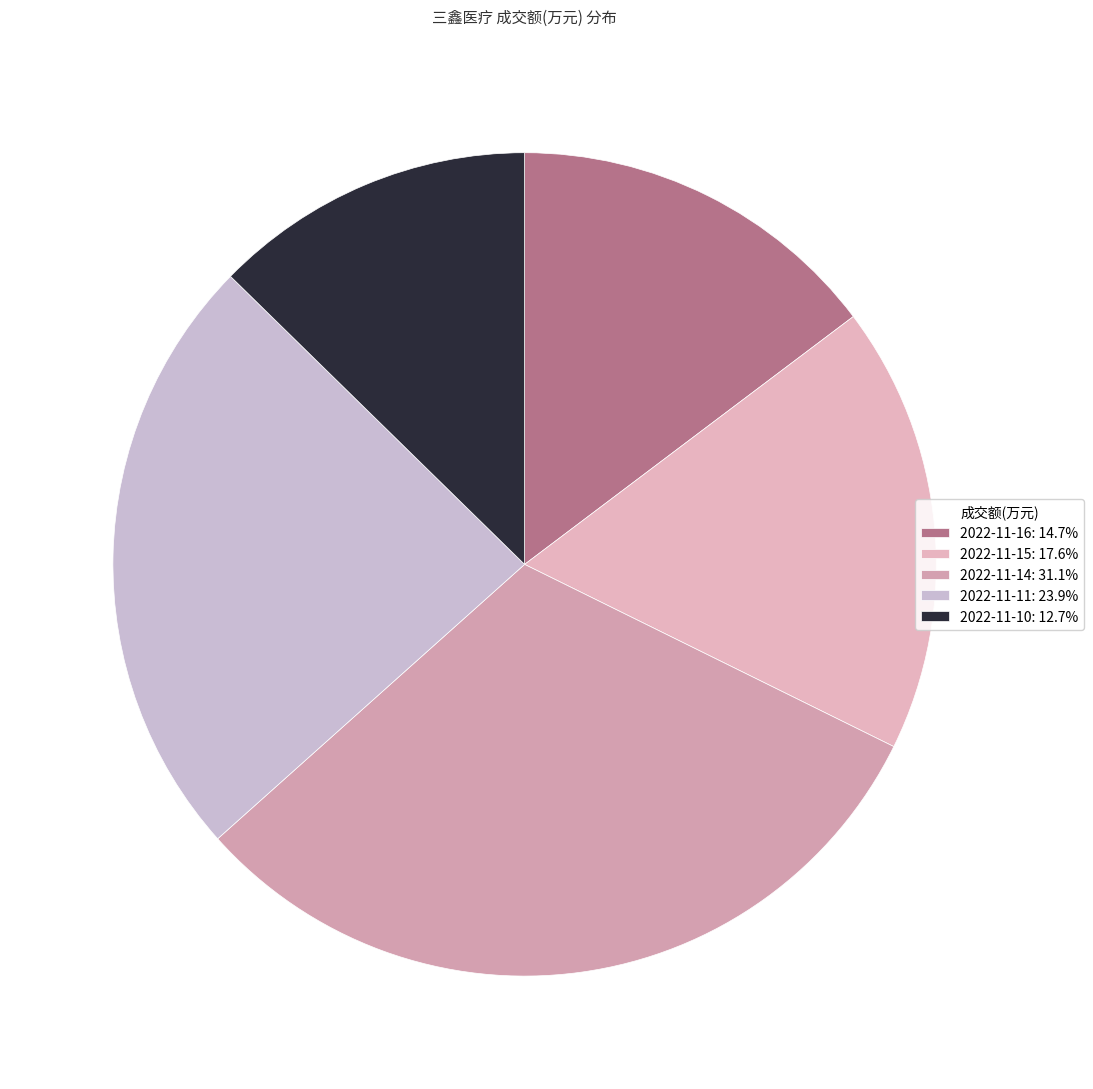

Which has a higher value, 2022-11-14 or 2022-11-16?

2022-11-14